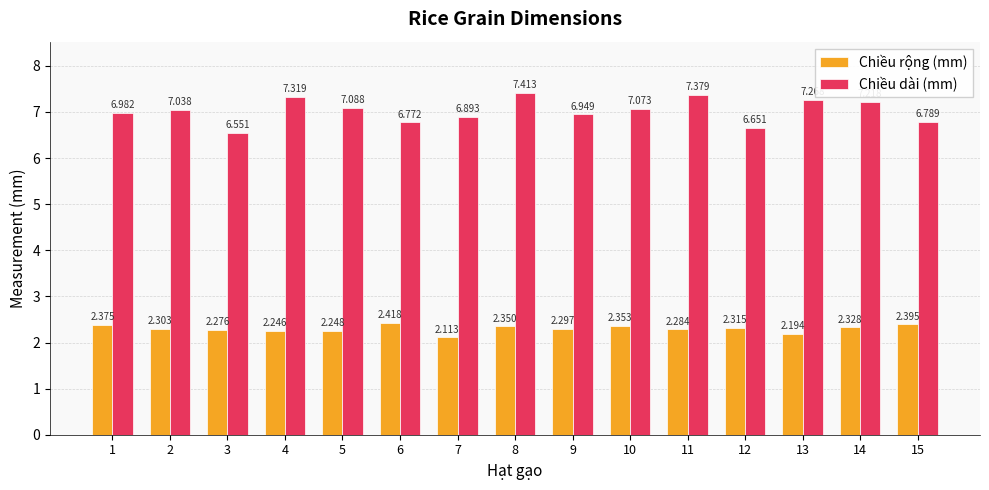

Rank the series at 15 from highest to lowest value.

Chiều dài (mm), Chiều rộng (mm)